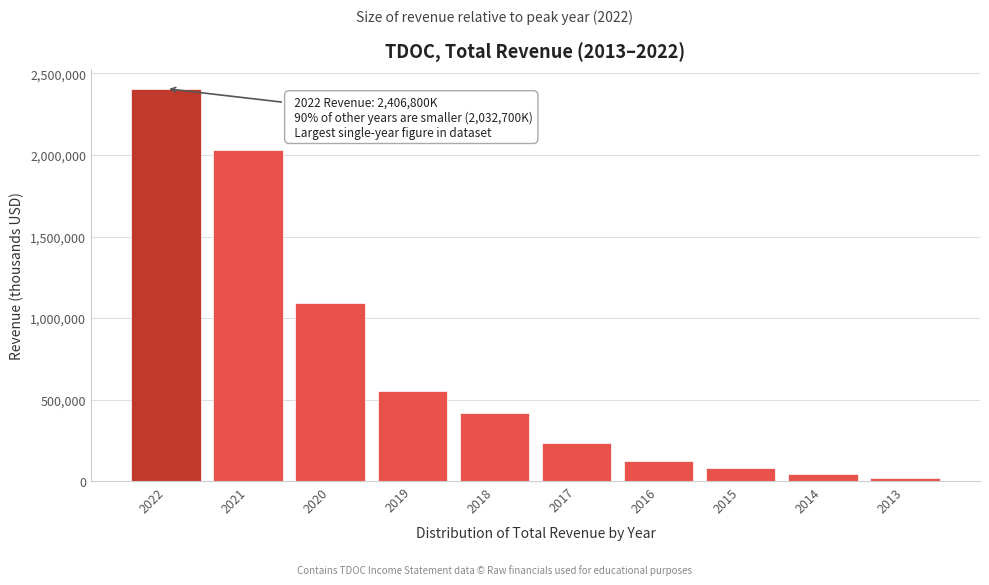

Reading left to right, list all the values displayed in this chart.

2022=2406800	2021=2032700	2020=1094000	2019=553300	2018=417900	2017=233300	2016=123200	2015=77400	2014=43500	2013=19900